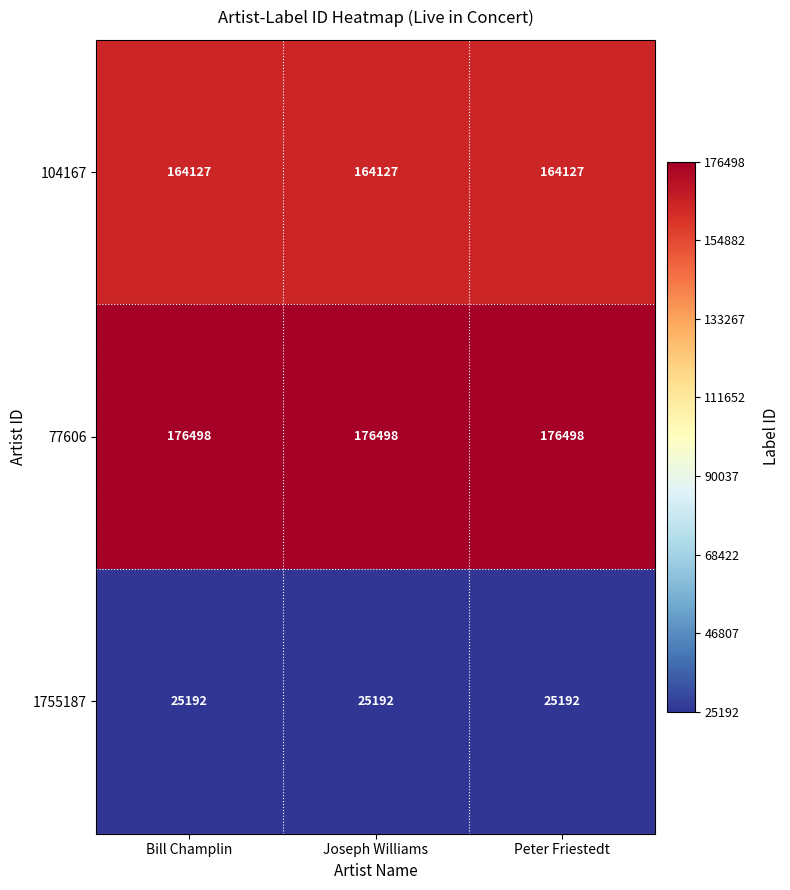

What is the greatest value displayed?

176498